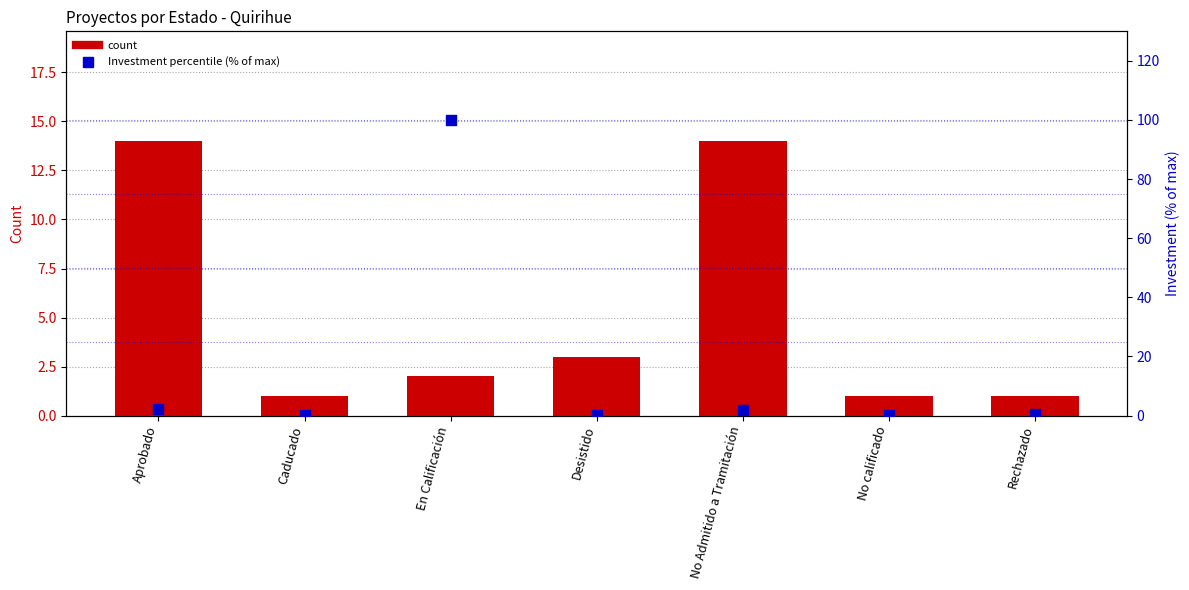

Which series has the largest total across all categories?

Investment (% of max)